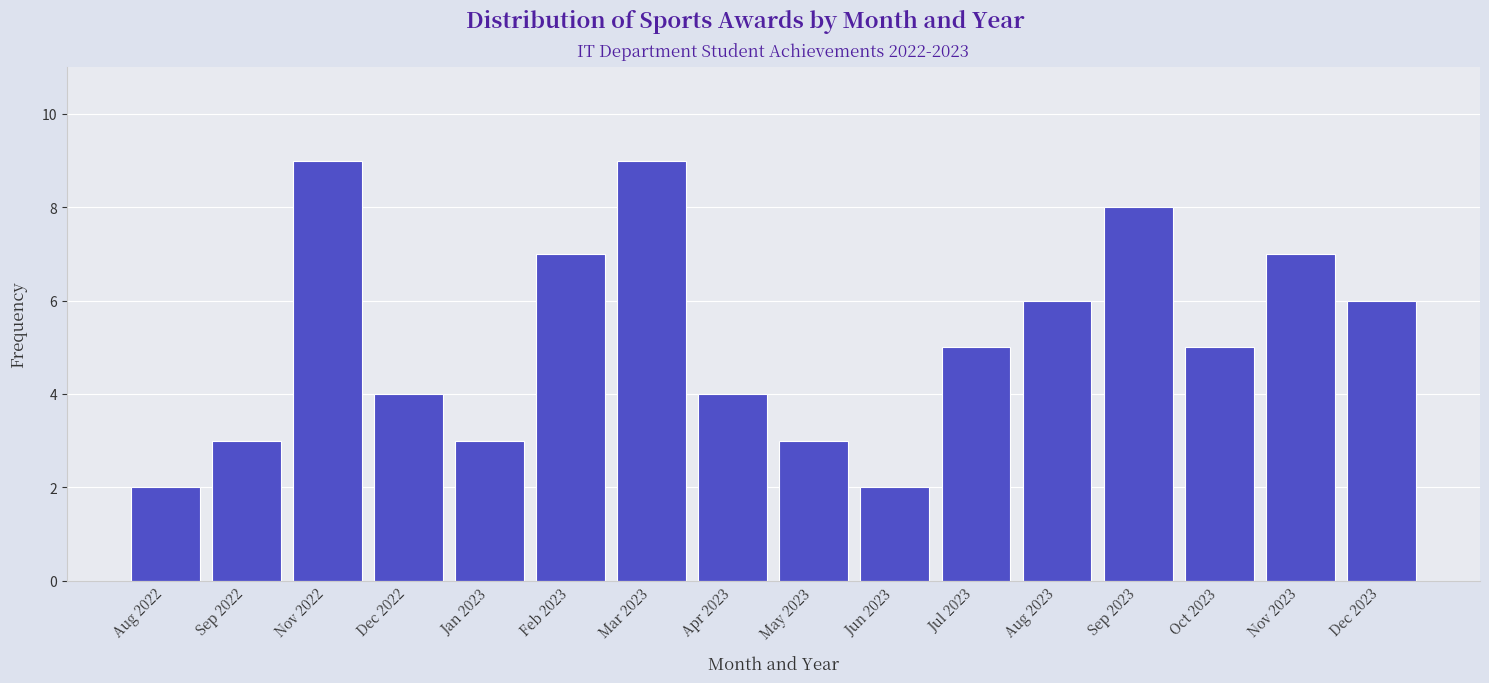

Reading left to right, extract all data points from this chart.

2	3	9	4	3	7	9	4	3	2	5	6	8	5	7	6